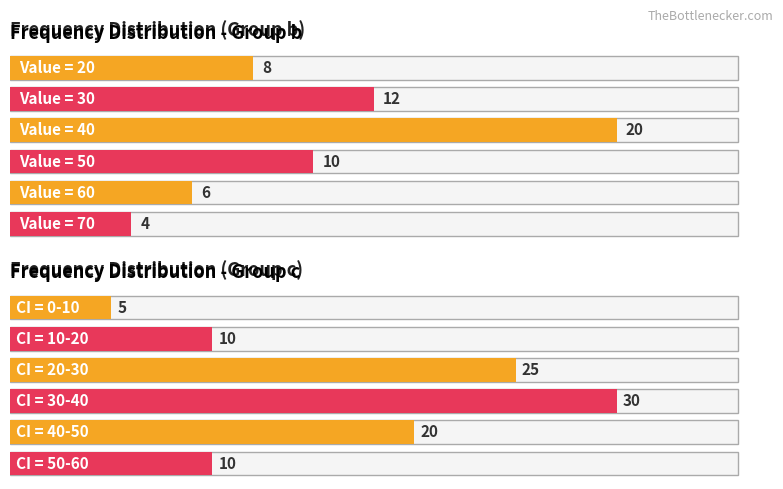

At which category is the sum across all series the highest?

40